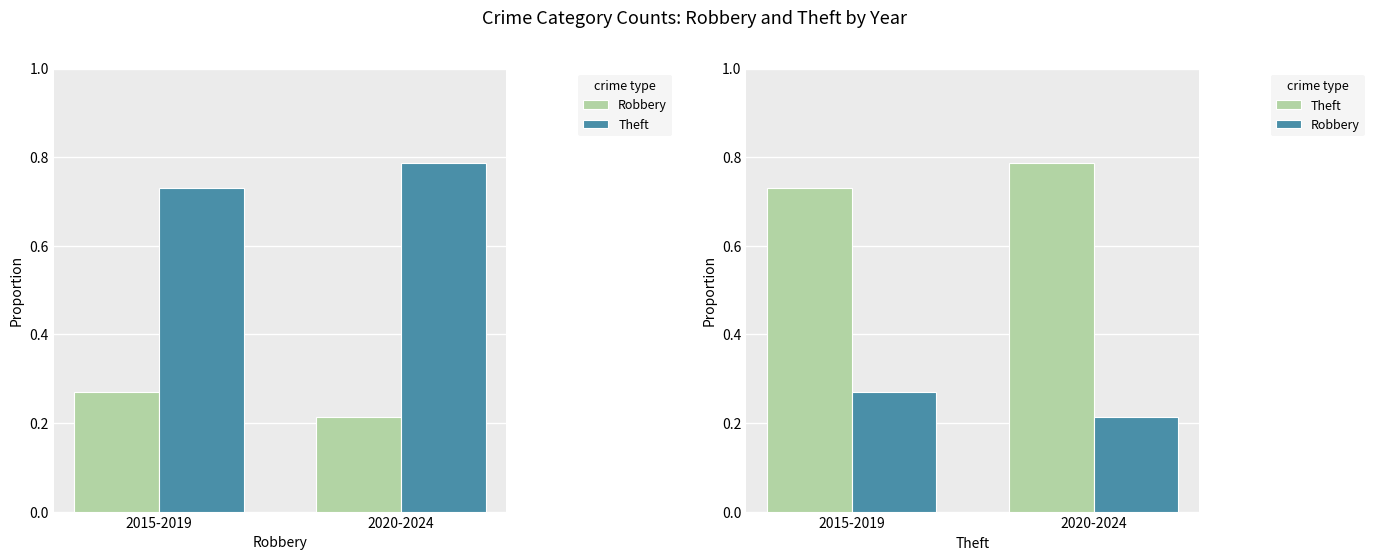

Does the chart contain stacked bars?

No